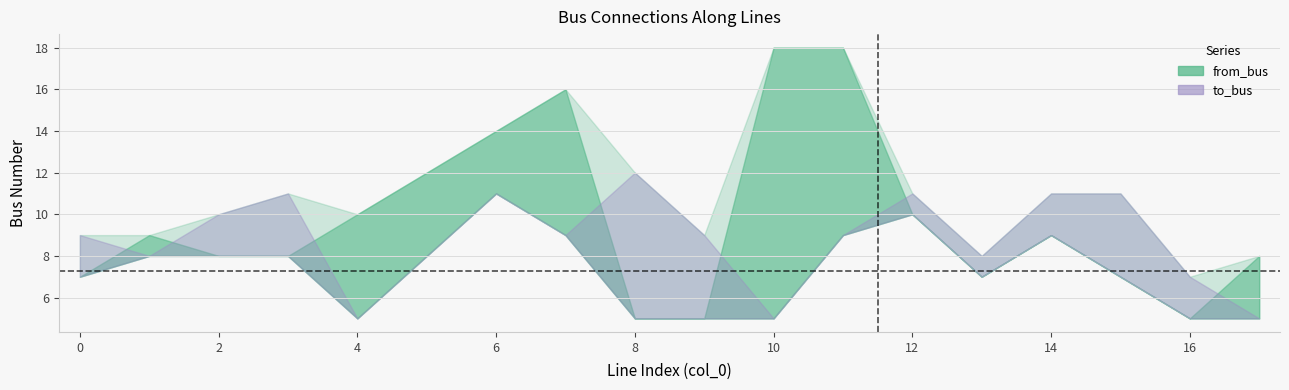

At how many categories does at least one series exceed 8?

15